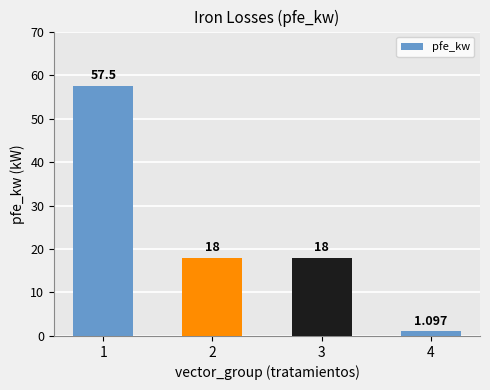

What is the difference between the maximum and minimum values?

56.4